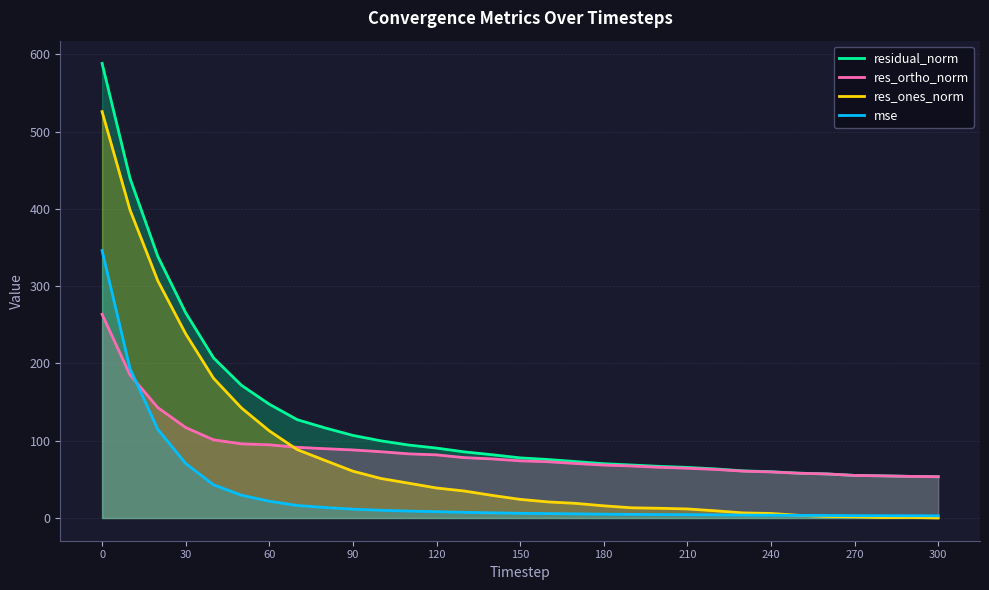

True or false: res_ones_norm and mse intersect in this chart.

True